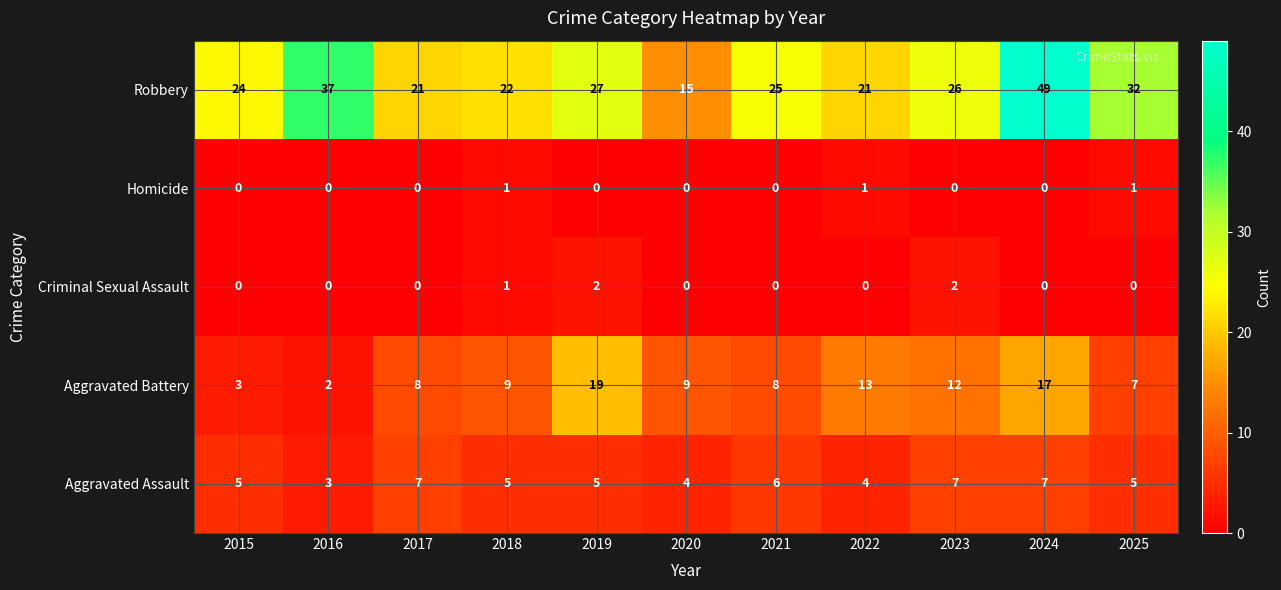

What is the difference between the highest and lowest values at 2022?

21